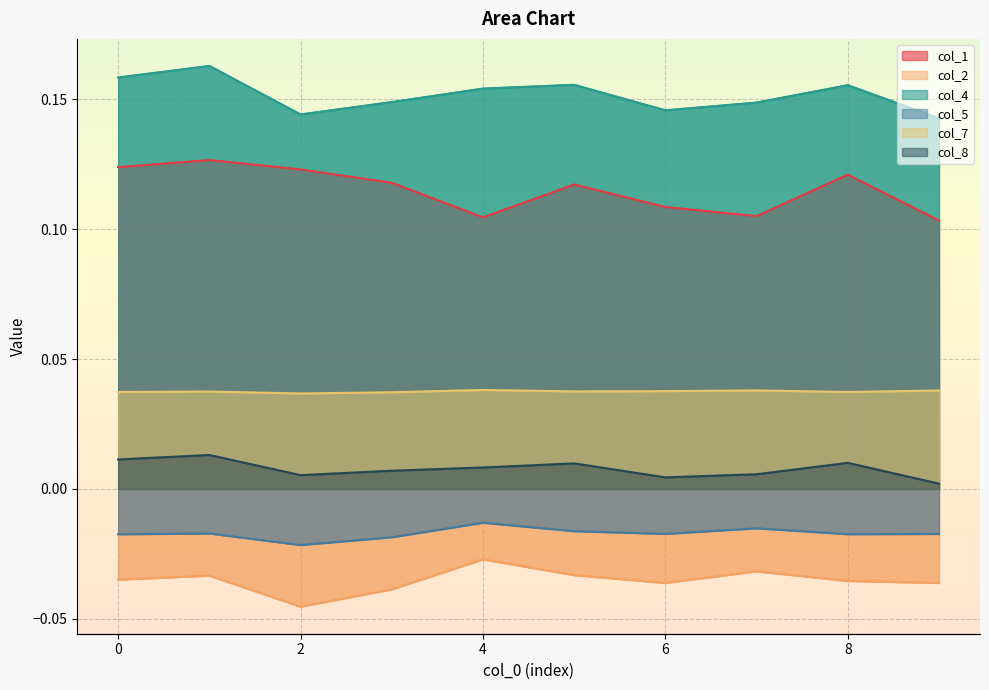

Which series has the widest spread of values?

col_1